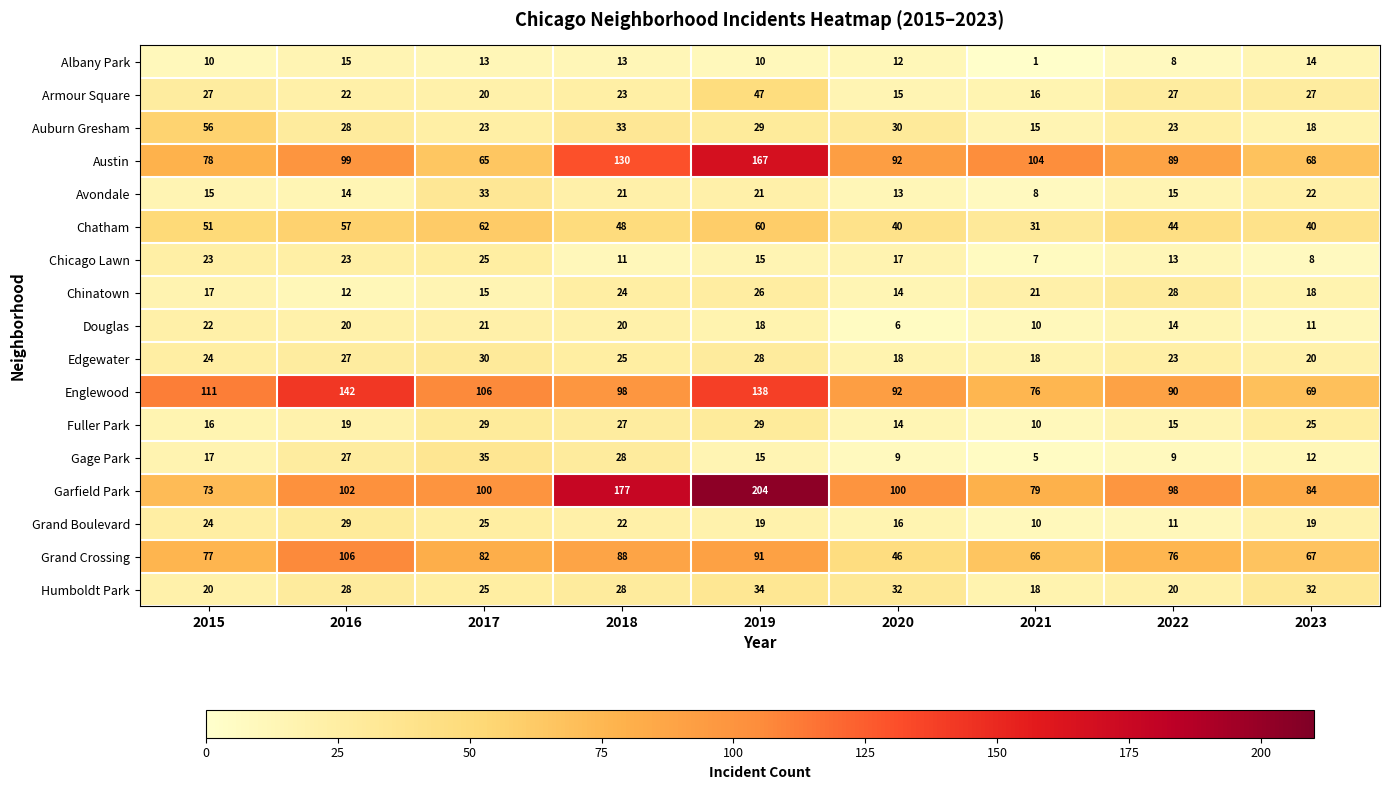

What is the difference between the maximum and minimum values in the Edgewater series?

12